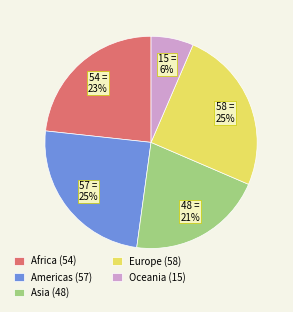

Is it true that Oceania is 1% of the pie?

False